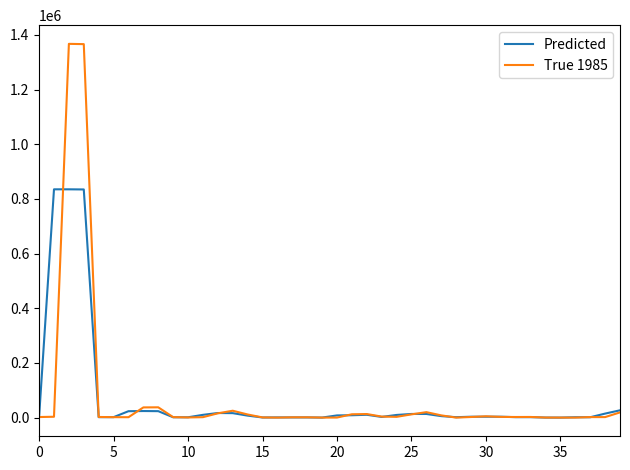

What is the greatest value displayed?

1367447.0